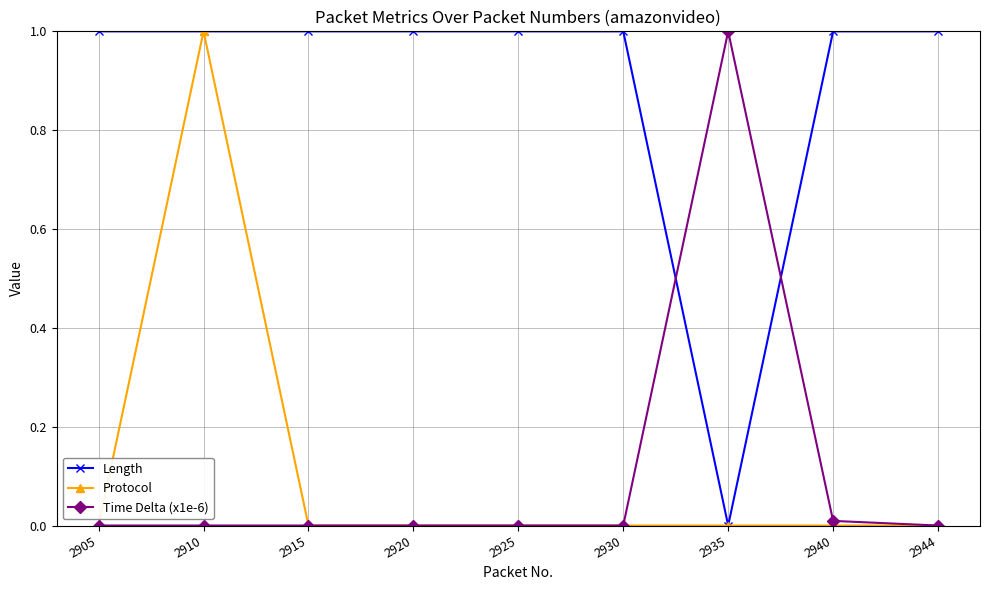

What is the maximum value shown in the chart?

1.0